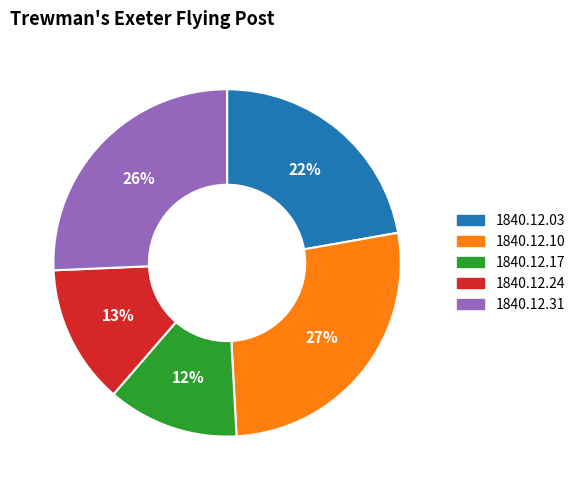

Which slice is the largest?

1840.12.10